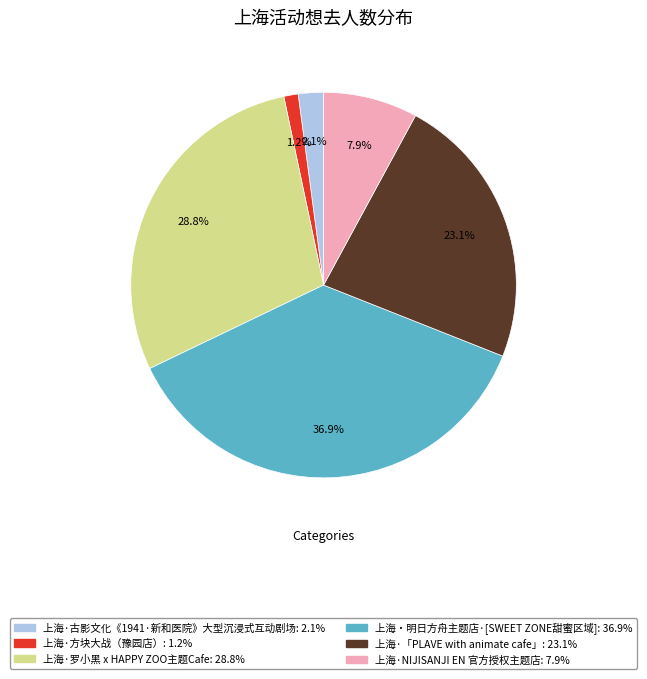

To the nearest percent, what percentage of the pie is 上海·NIJISANJI EN 官方授权主题店?

8%